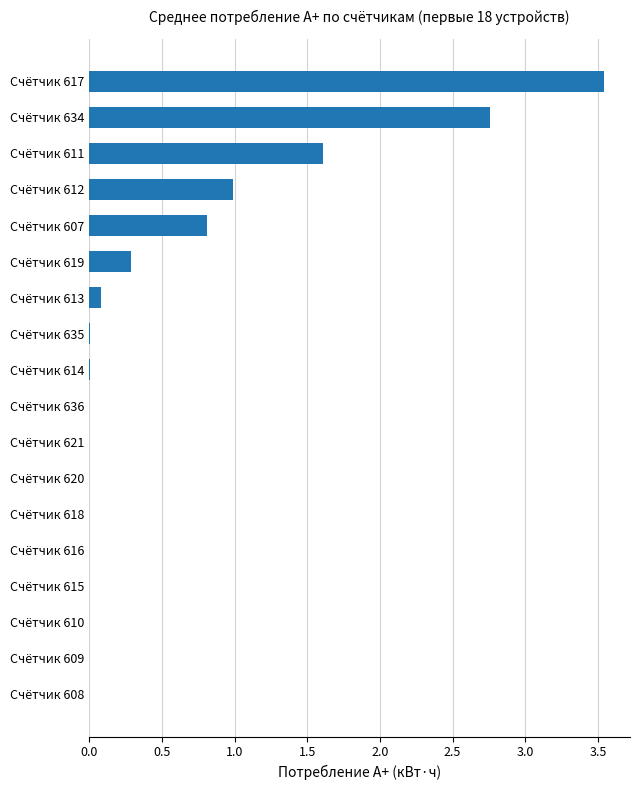

How many series are shown in this chart?

1